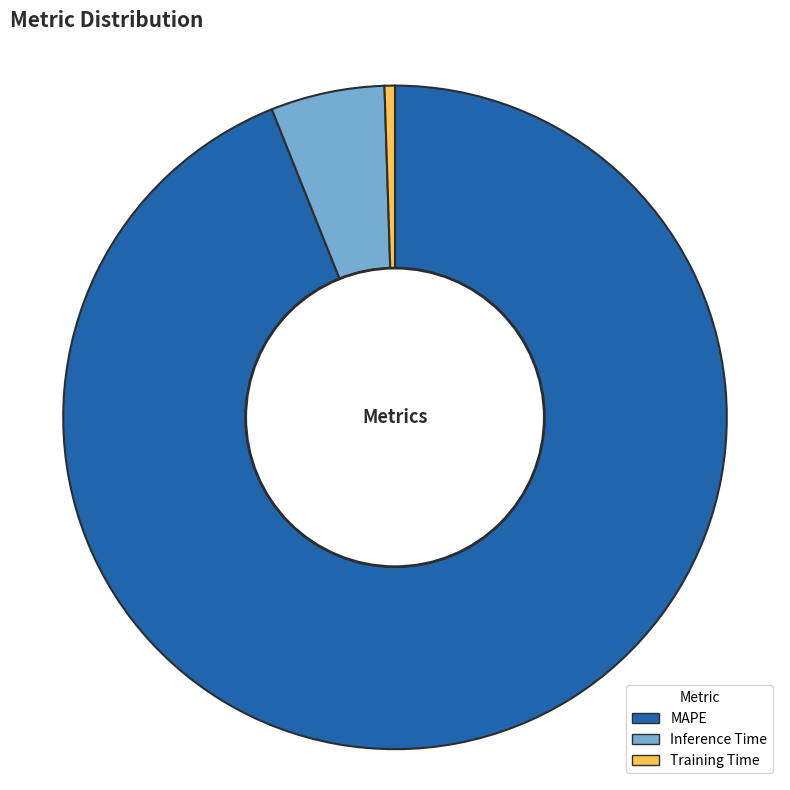

Does any single category account for the majority?

Yes